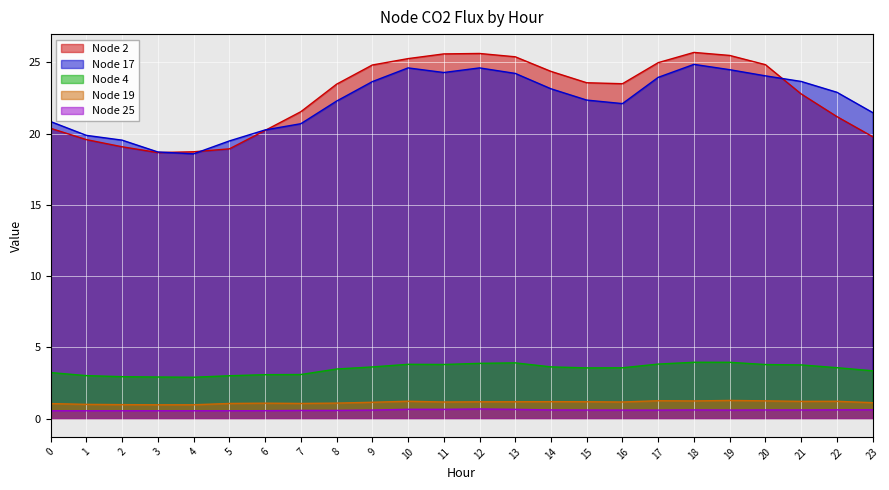

Rank the categories by Node 17 value from lowest to highest.

4, 3, 5, 2, 1, 6, 7, 0, 23, 16, 8, 15, 22, 14, 9, 21, 17, 20, 13, 11, 19, 10, 12, 18